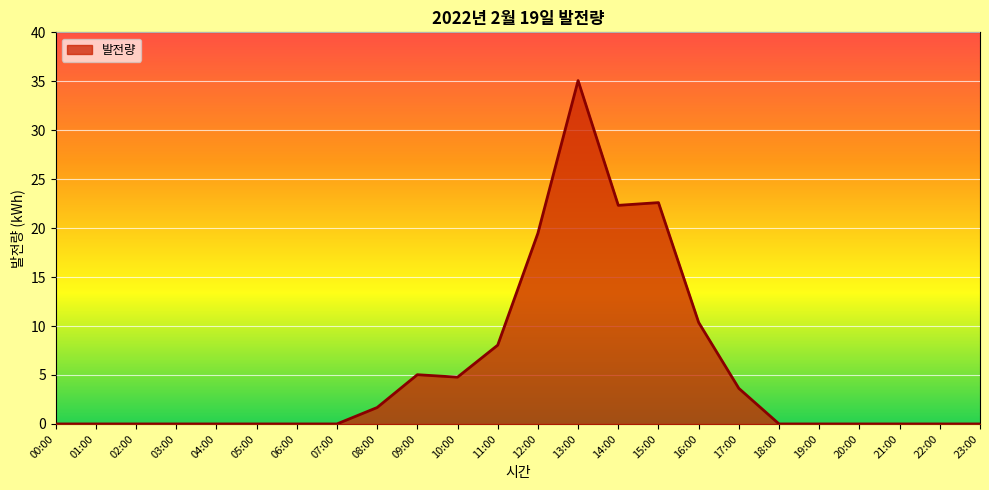

The value at 09:00 is 1.3. True or false?

False